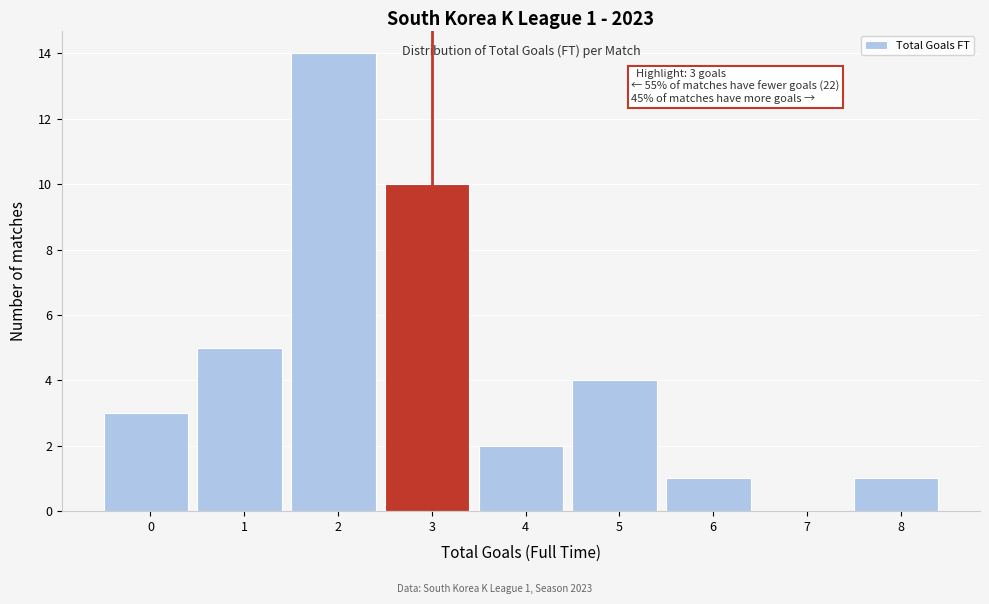

Reading left to right, transcribe all the data shown in this chart.

0=3	1=5	2=14	3=10	4=2	5=4	6=1	7=0	8=1